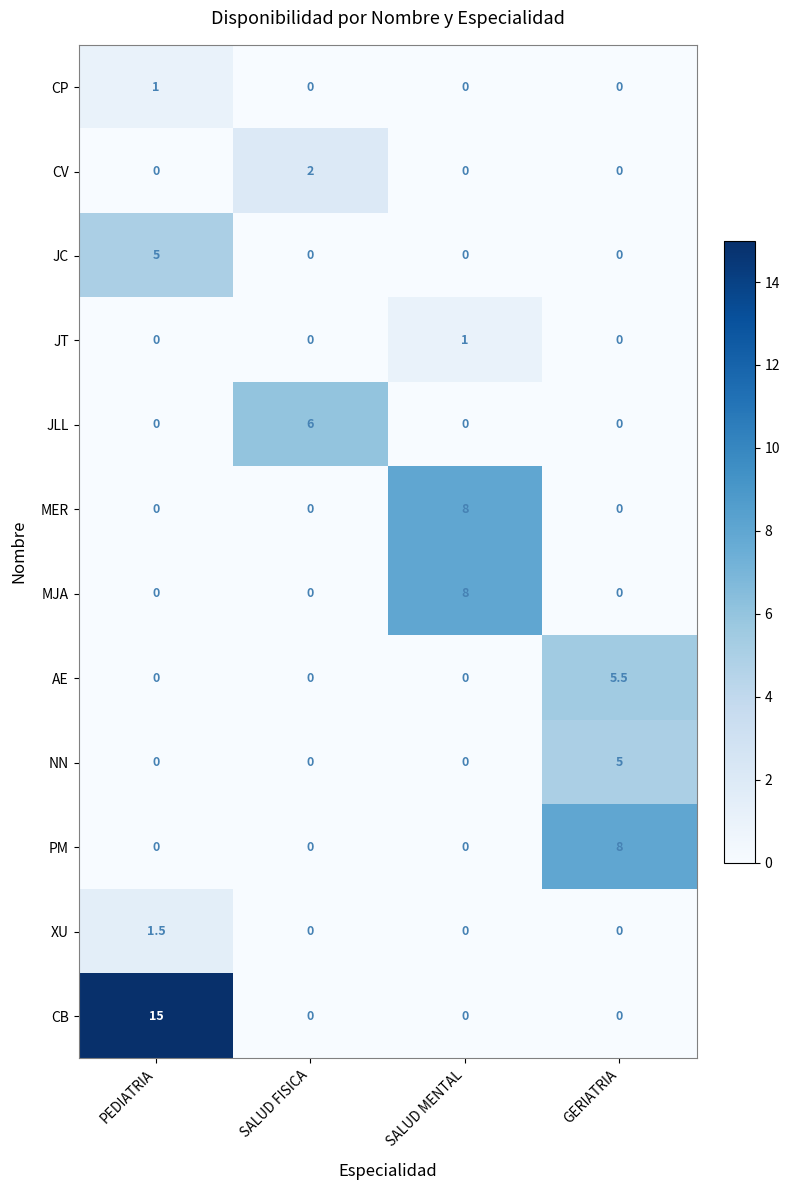

What is the highest value of the JT series?

1.0